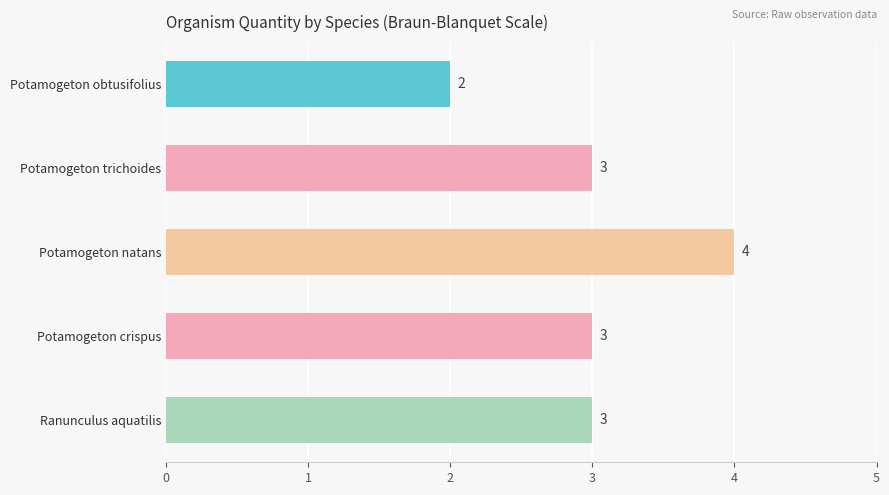

How many categories are shown in the chart?

5